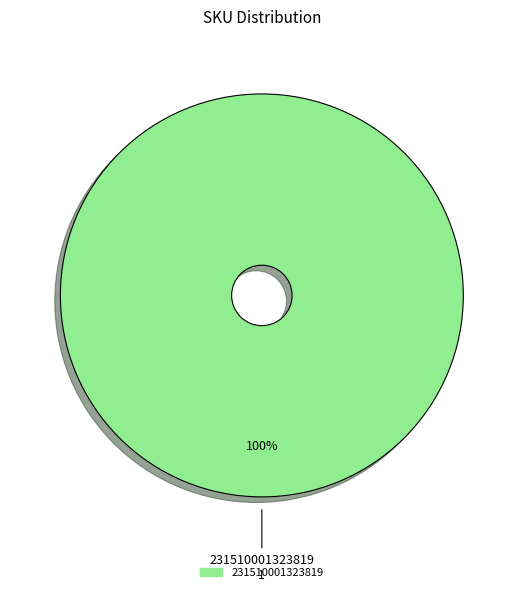

Is there any slice that represents more than half of the pie?

Yes